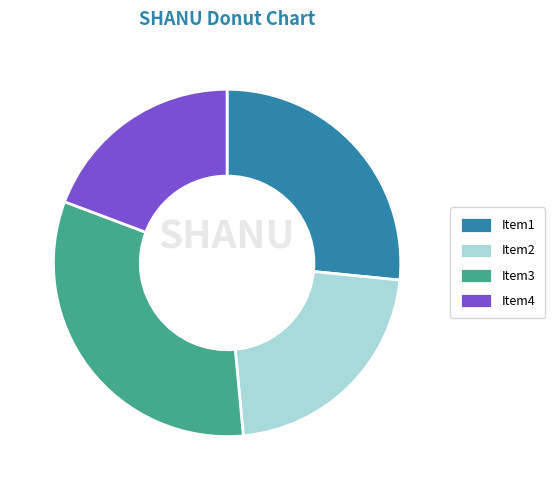

Which slice is the smallest?

Item4